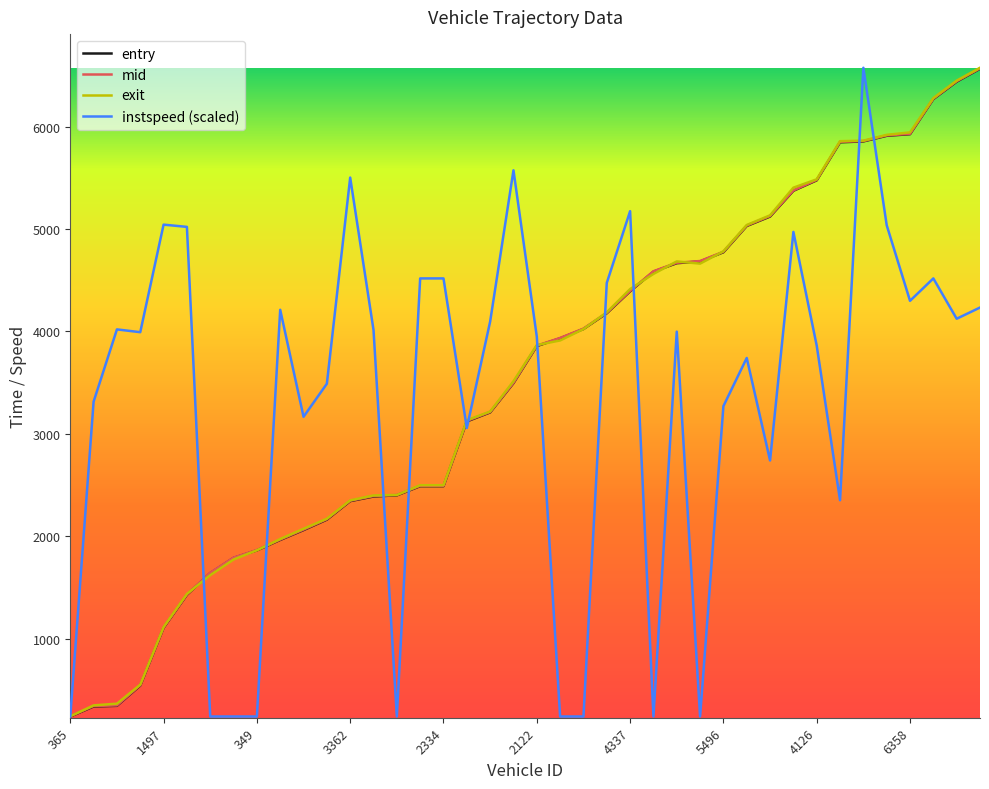

What is the minimum value shown in the chart?

240.9